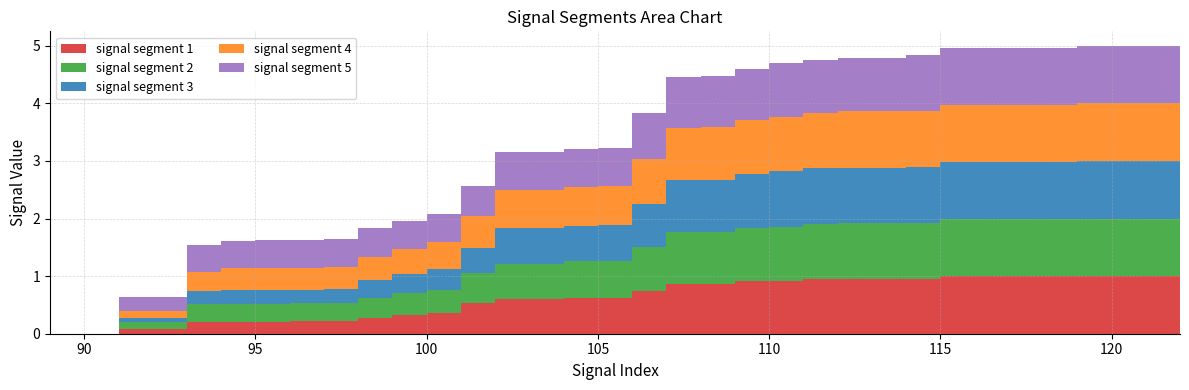

Reading left to right, transcribe all the data shown in this chart.

signal segment 1: 0.0	0.0	0.1	0.1	0.2	0.2	0.2	0.2	0.2	0.3	0.3	0.4	0.5	0.6	0.6	0.6	0.6	0.7	0.9	0.9	0.9	0.9	1.0	1.0	1.0	1.0	1.0	1.0	1.0	1.0	1.0	1.0	1.0	1.0
signal segment 2: 0.0	0.0	0.1	0.1	0.3	0.3	0.3	0.3	0.3	0.4	0.4	0.4	0.5	0.6	0.6	0.6	0.6	0.8	0.9	0.9	0.9	0.9	1.0	1.0	1.0	1.0	1.0	1.0	1.0	1.0	1.0	1.0	1.0	1.0
signal segment 3: 0.0	0.0	0.1	0.1	0.2	0.2	0.2	0.2	0.2	0.3	0.3	0.4	0.4	0.6	0.6	0.6	0.6	0.7	0.9	0.9	0.9	1.0	1.0	1.0	1.0	1.0	1.0	1.0	1.0	1.0	1.0	1.0	1.0	1.0
signal segment 4: 0.0	0.0	0.1	0.1	0.3	0.4	0.4	0.4	0.4	0.4	0.4	0.5	0.6	0.7	0.7	0.7	0.7	0.8	0.9	0.9	0.9	1.0	1.0	1.0	1.0	1.0	1.0	1.0	1.0	1.0	1.0	1.0	1.0	1.0
signal segment 5: 0.0	0.0	0.2	0.2	0.5	0.5	0.5	0.5	0.5	0.5	0.5	0.5	0.5	0.7	0.7	0.7	0.7	0.8	0.9	0.9	0.9	0.9	0.9	0.9	0.9	1.0	1.0	1.0	1.0	1.0	1.0	1.0	1.0	1.0